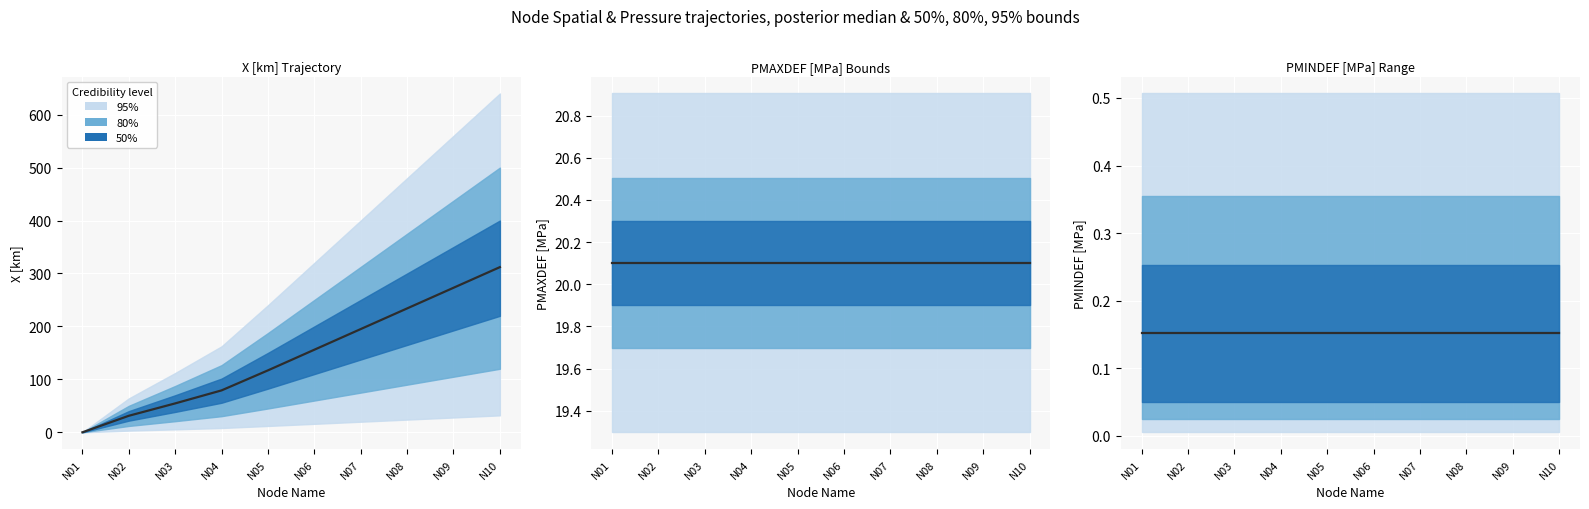

At which label does PMAXDEF [MPa] reach its minimum?

N01